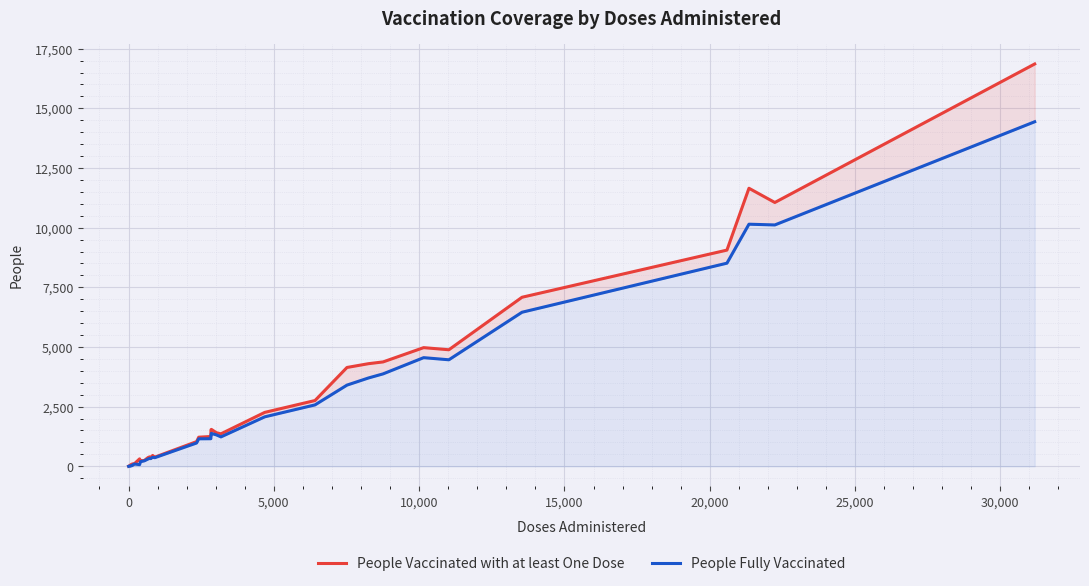

True or false: People Vaccinated with at least One Dose and People Fully Vaccinated intersect in this chart.

False